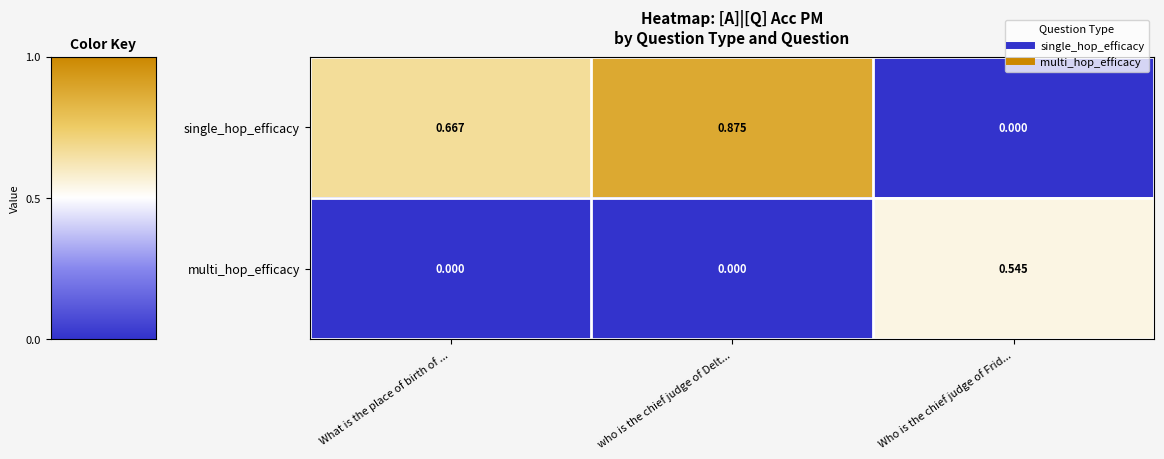

Rank the series at What is the place of birth of ... from lowest to highest value.

multi_hop_efficacy, single_hop_efficacy